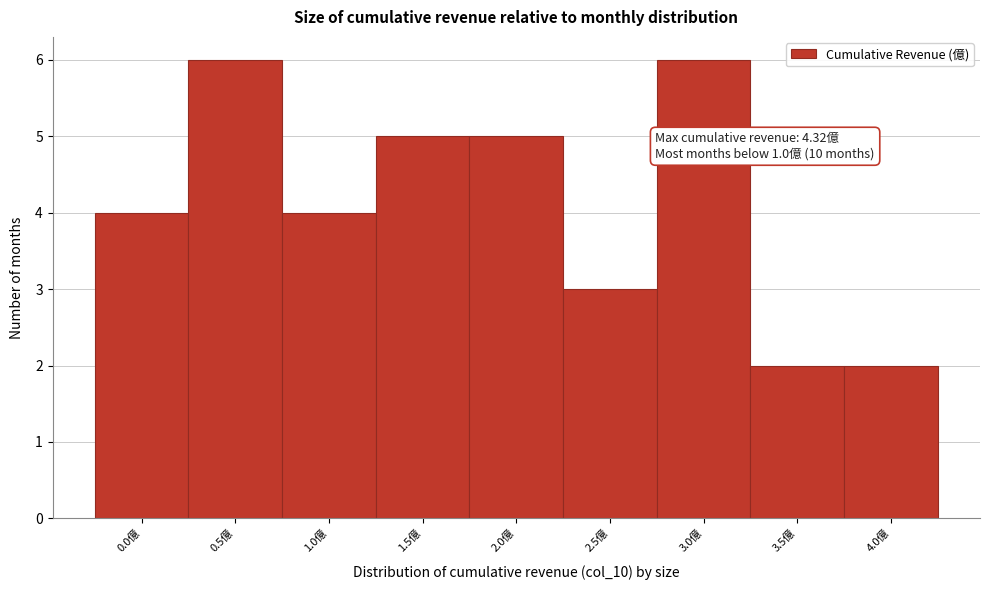

Reading left to right, list all the values displayed in this chart.

4	6	4	5	5	3	6	2	2